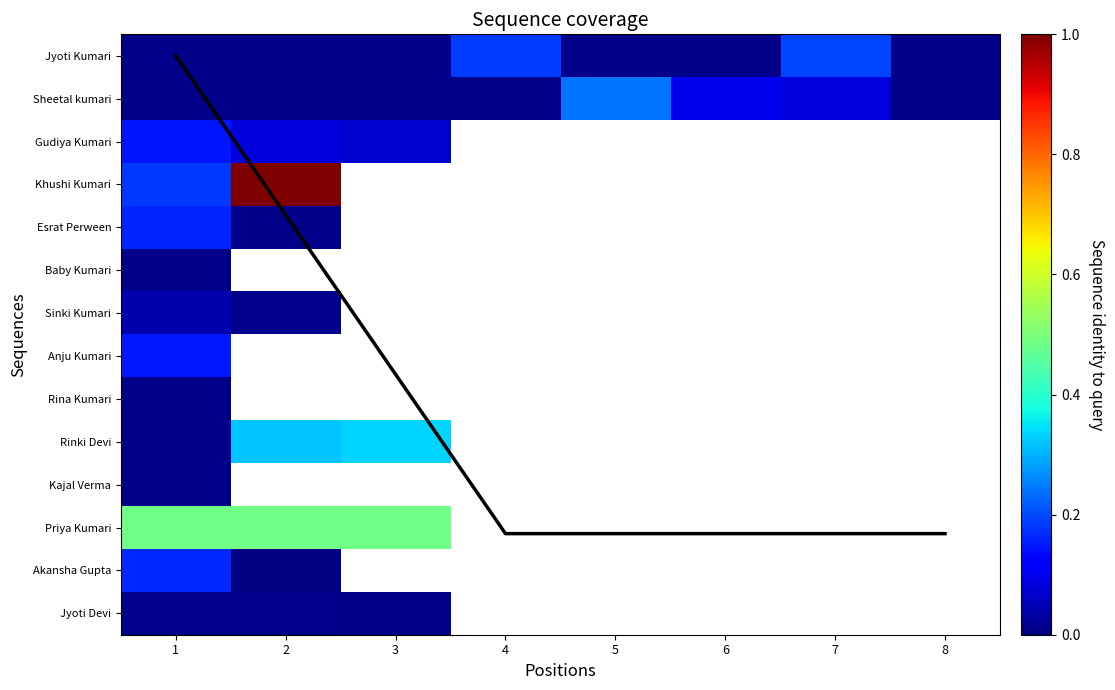

What is the minimum value for Khushi Kumari?

0.2